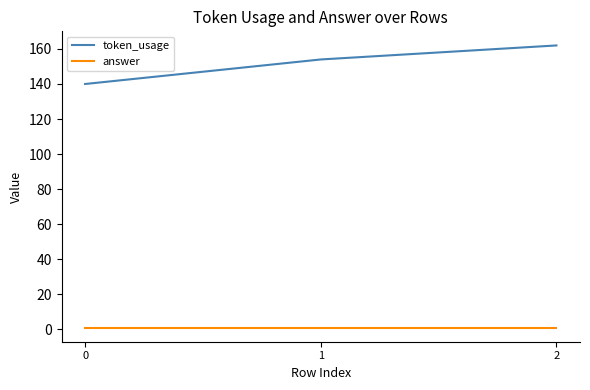

Is the value of token_usage at 2 greater than the value of answer at 1?

Yes